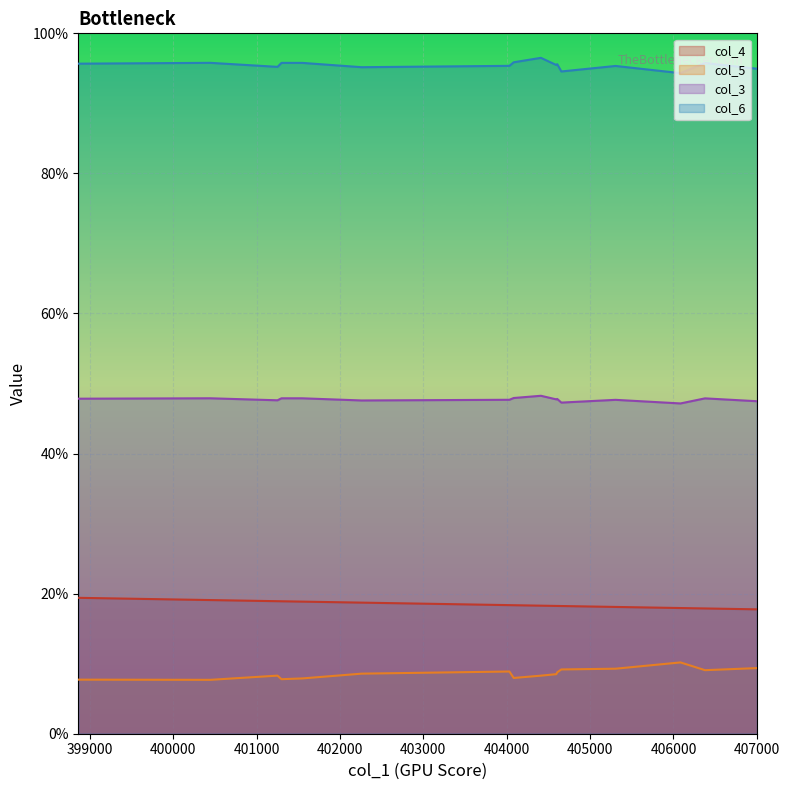

What is the maximum value shown in the chart?

1.0